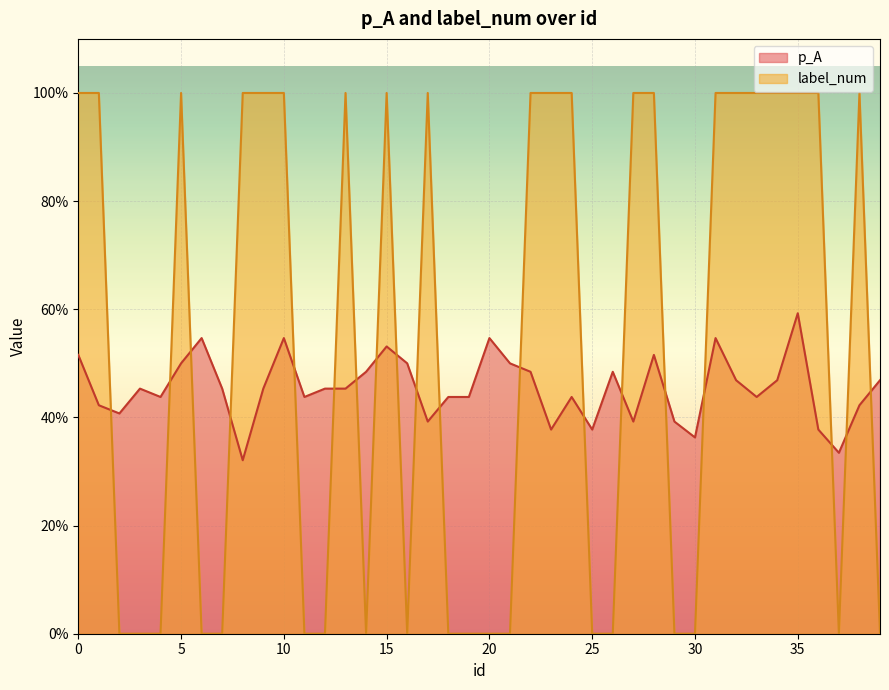

At which category is the sum across all series the highest?

35